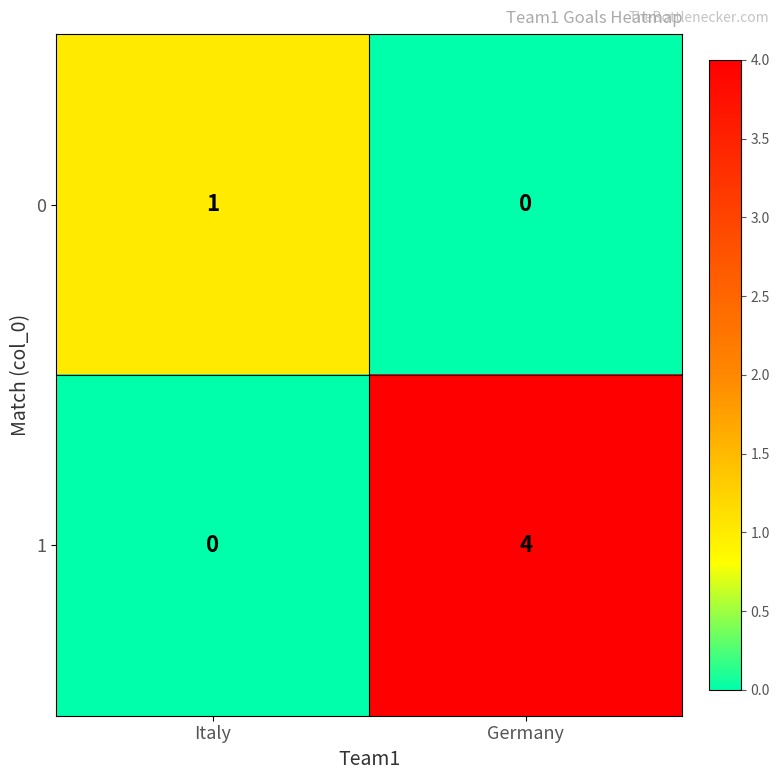

Is it true that 1 equals 0 at Italy?

True